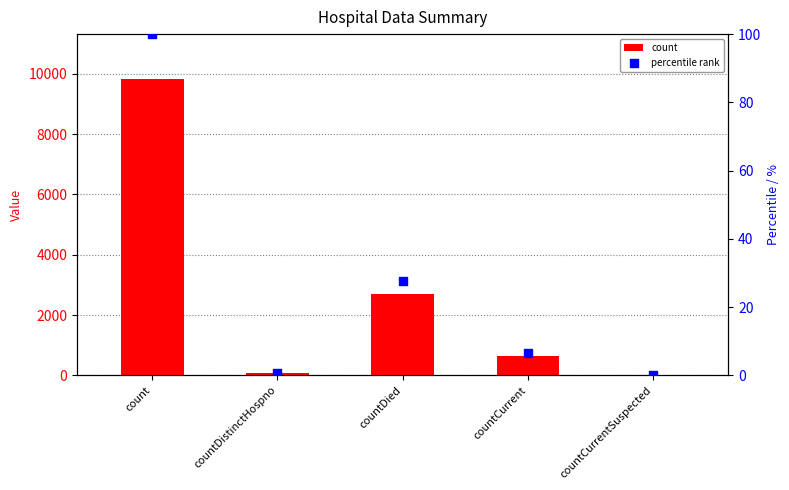

Which series contains the lowest Y value?

count